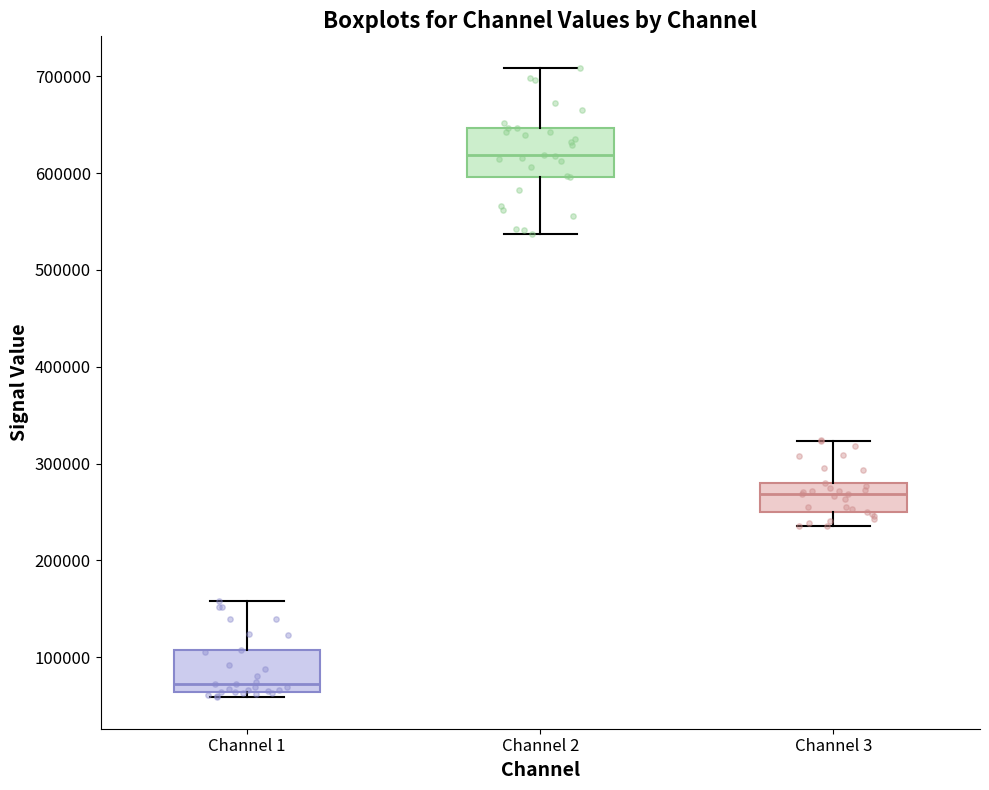

Where does the median line of the box for Channel 2 sit on the y-axis? The values are not printed on the chart, so give them approximately, as read against the axis.

620000